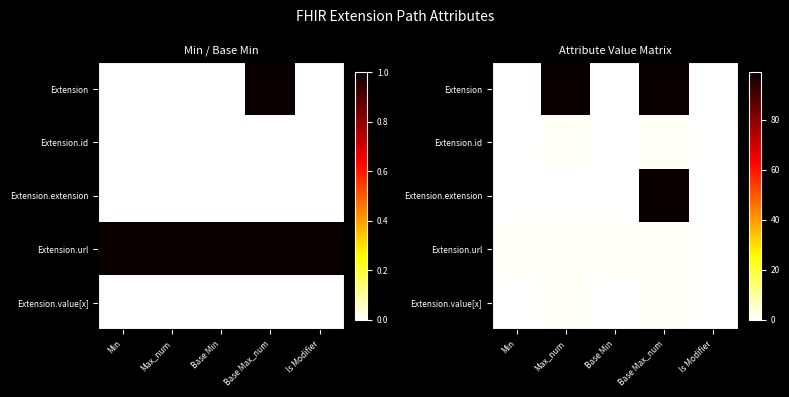

How many positive values does the Extension.id series have?

2